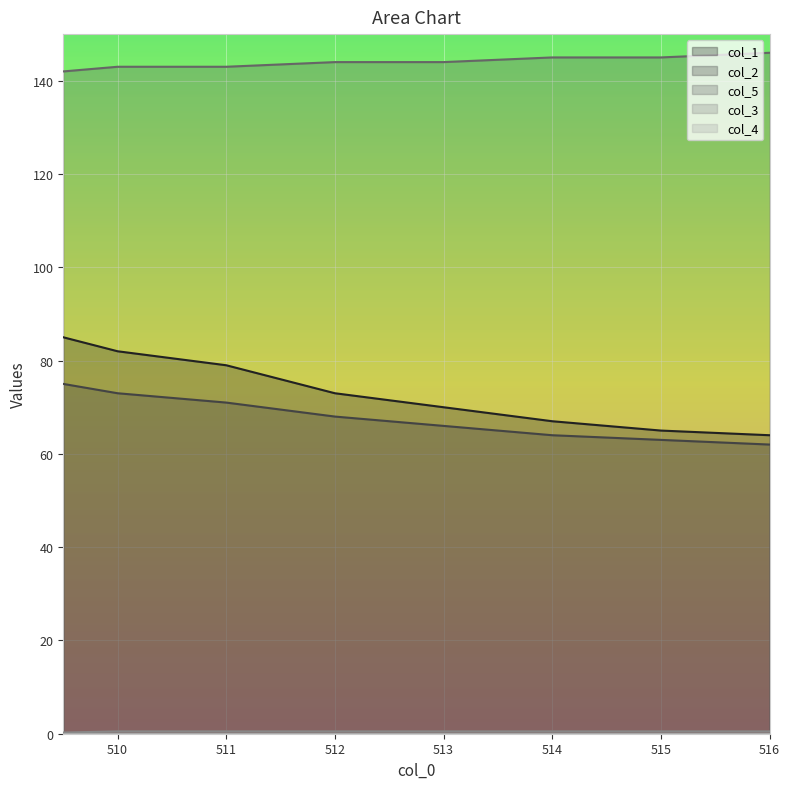

Which series has the largest total across all categories?

col_5